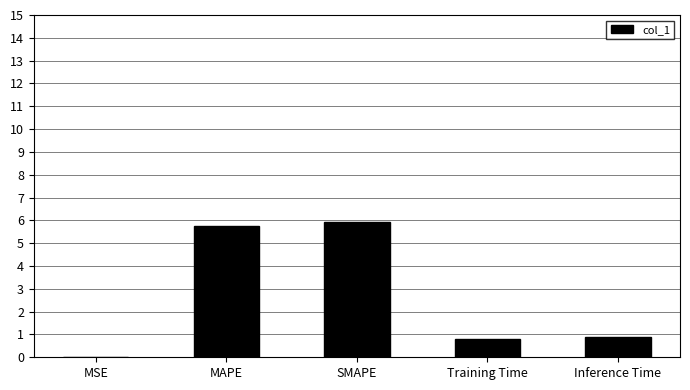

Which has a higher value, MSE or Inference Time?

Inference Time